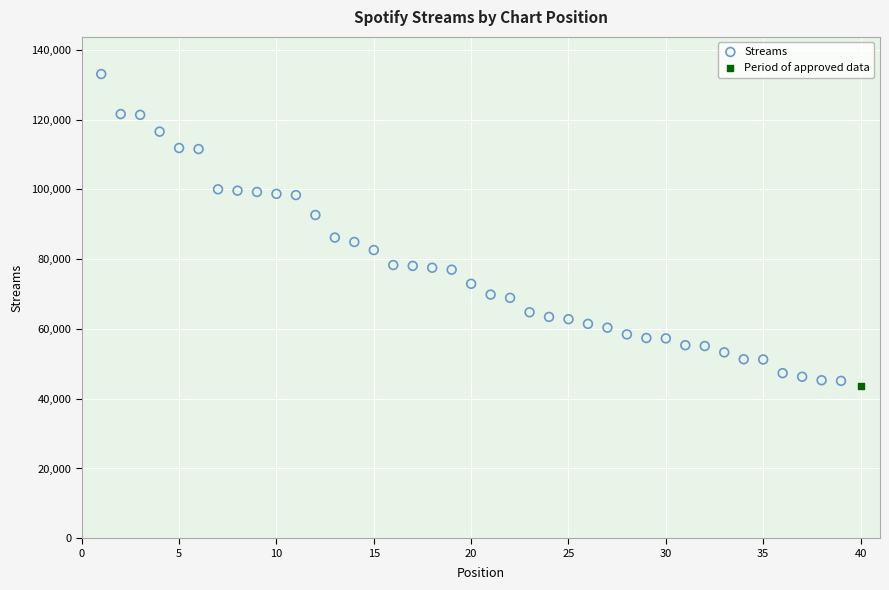

What are all the series names shown in the legend?

Streams, Period of approved data